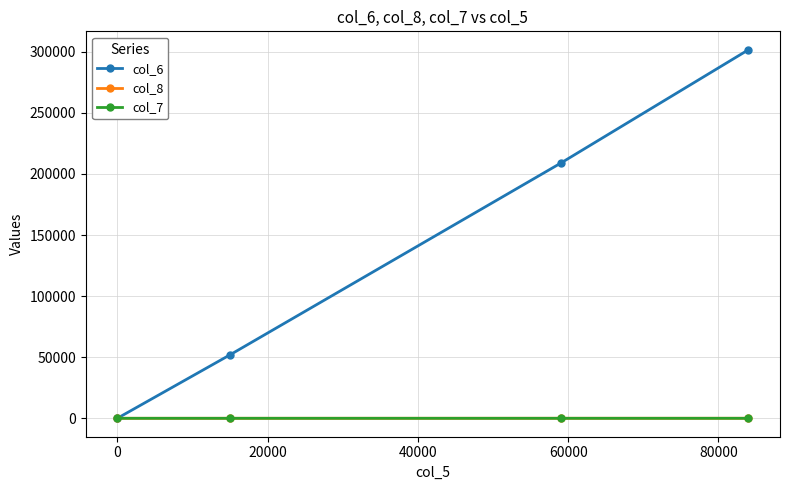

Which series has the largest total across all categories?

col_6